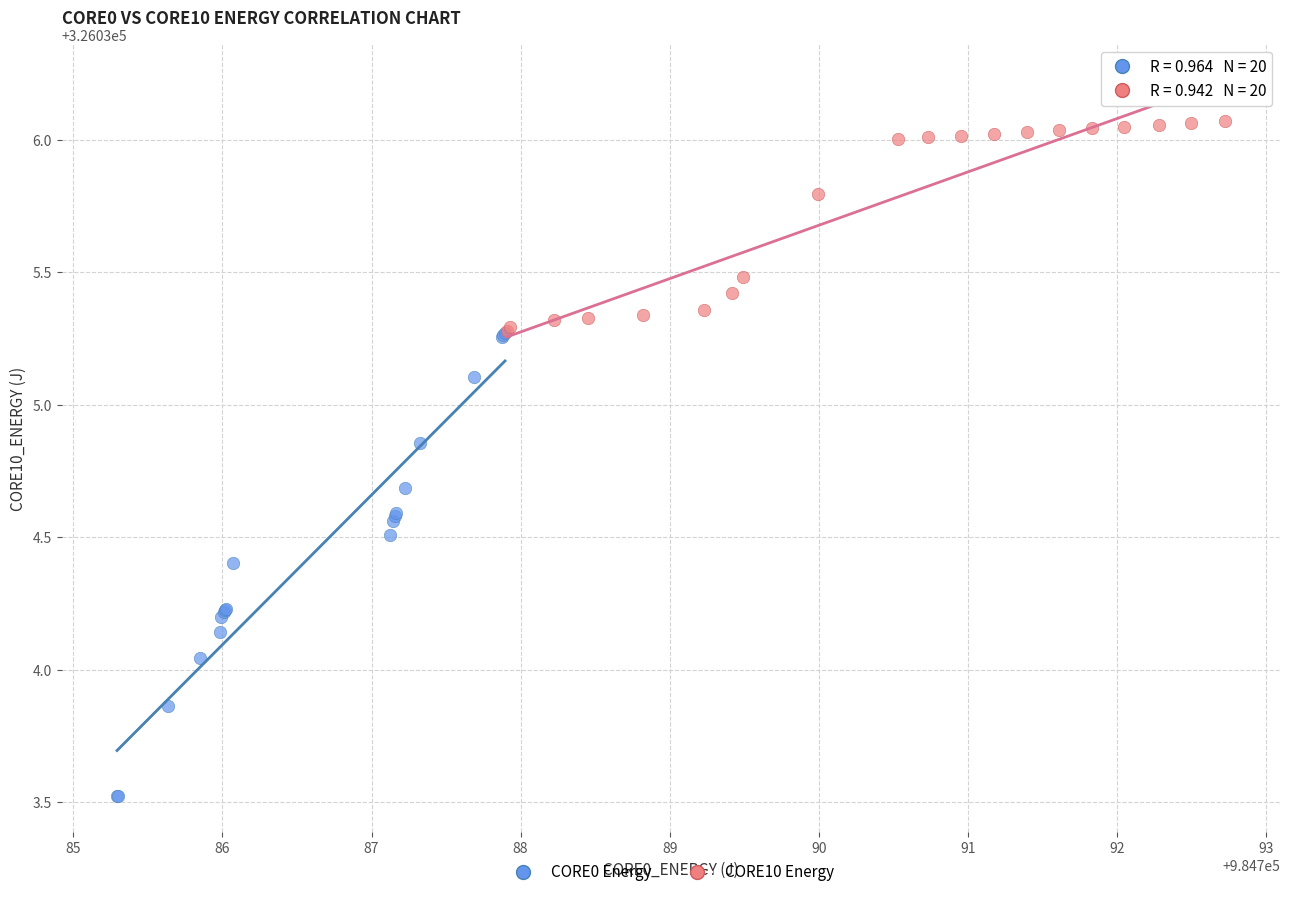

Which series reaches the maximum Y coordinate?

CORE10 Energy